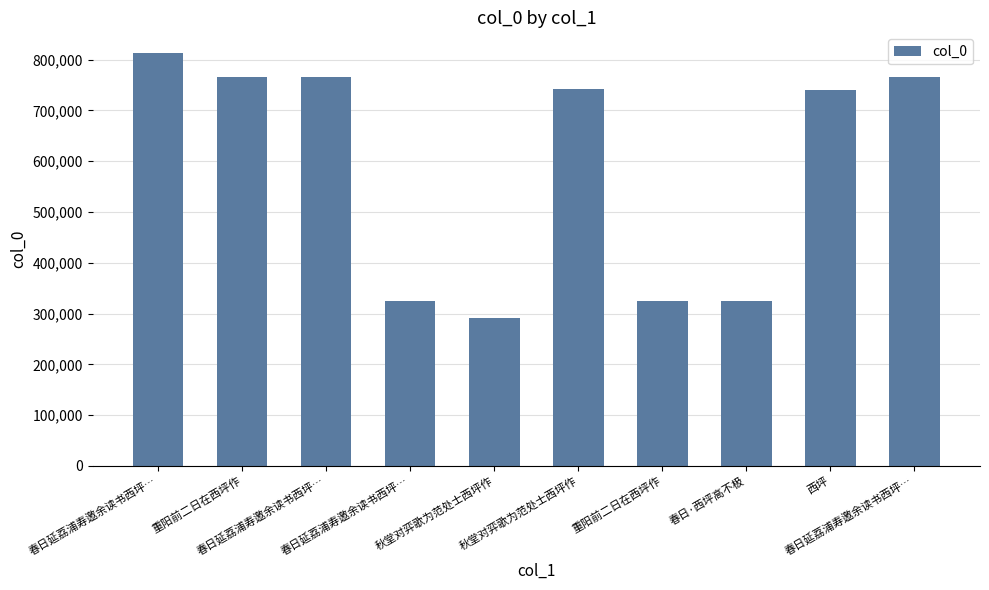

Reading right to left, extract all data points from this chart.

春日延荔浦寿邀余读书西坪…=765109	西坪=740057	春日·西坪高不极=325452	重阳前二日在西坪作=325504	秋堂对弈歌为范处士西坪作=741317	秋堂对弈歌为范处士西坪作=290526	春日延荔浦寿邀余读书西坪…=325376	春日延荔浦寿邀余读书西坪…=765110	重阳前二日在西坪作=765117	春日延荔浦寿邀余读书西坪…=813171